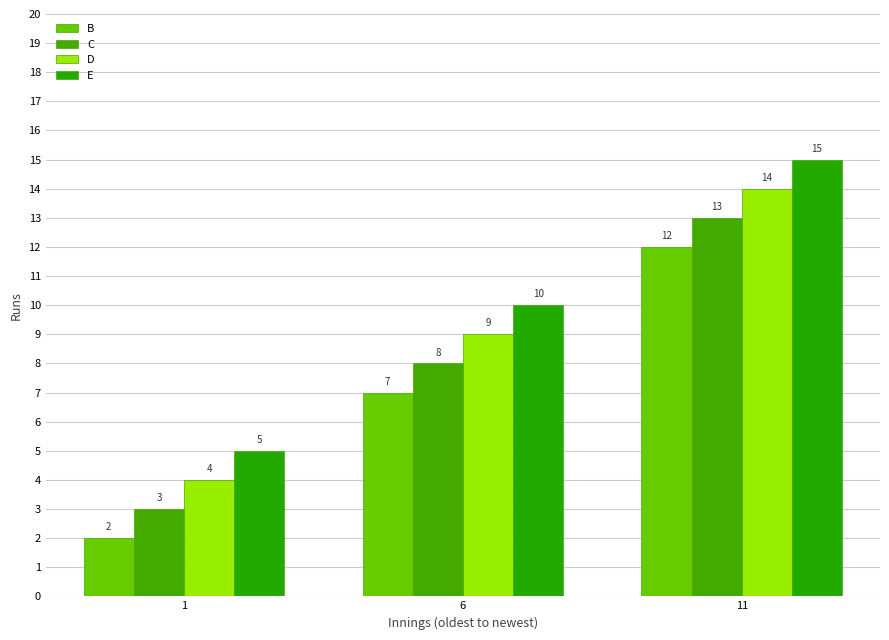

The value of B at 11 is 3. True or false?

False